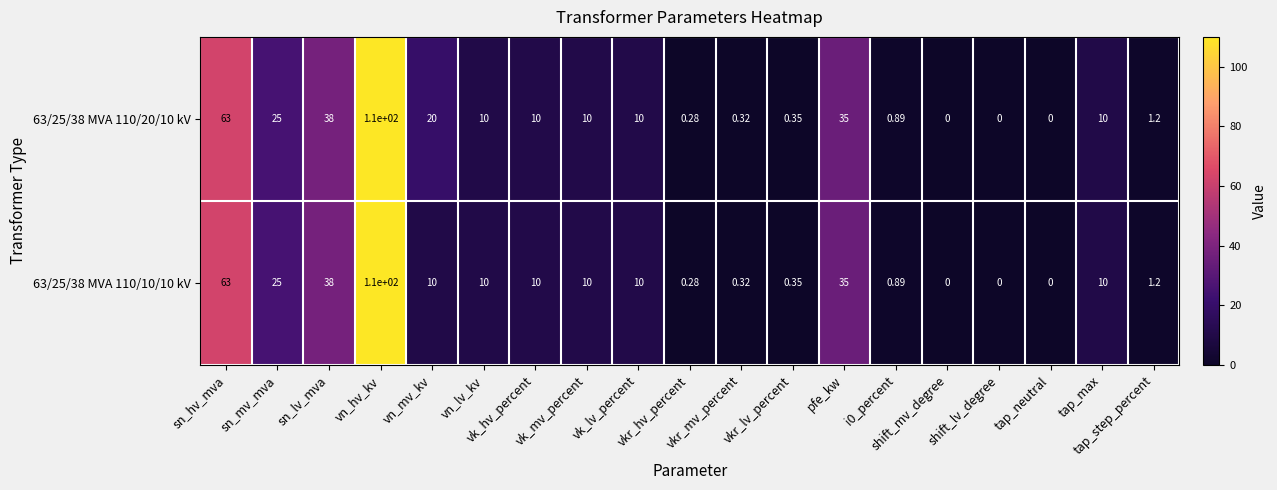

How many data points in 63/25/38 MVA 110/10/10 kV are less than 10?

8